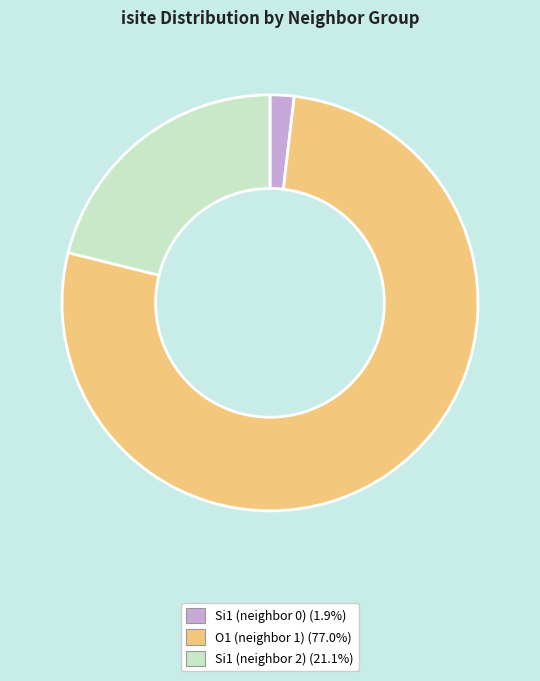

Is there a majority slice in this chart?

Yes